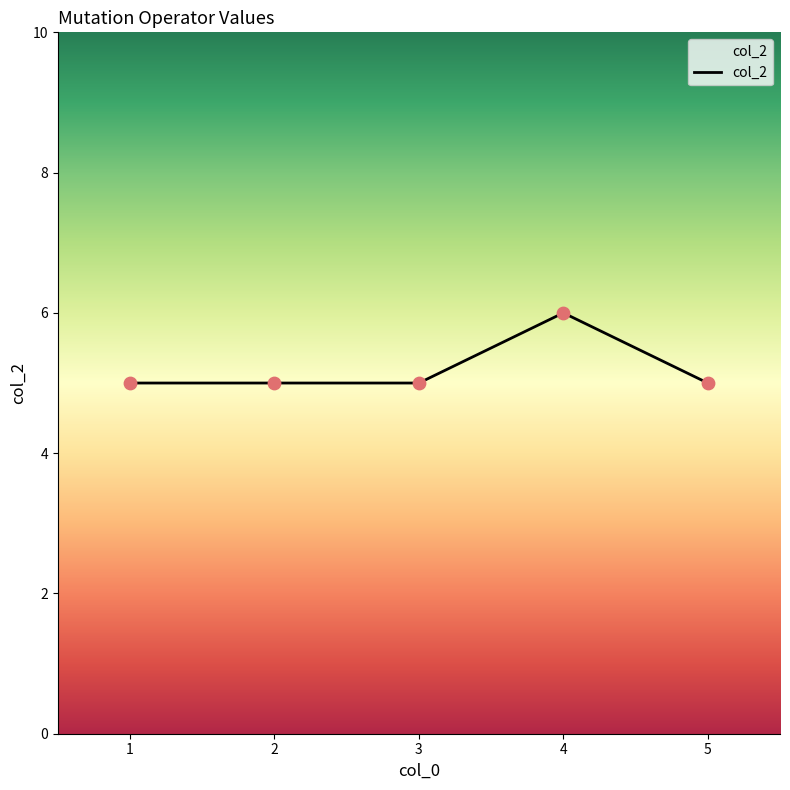

What is the change in value from 3 to 4?

+1